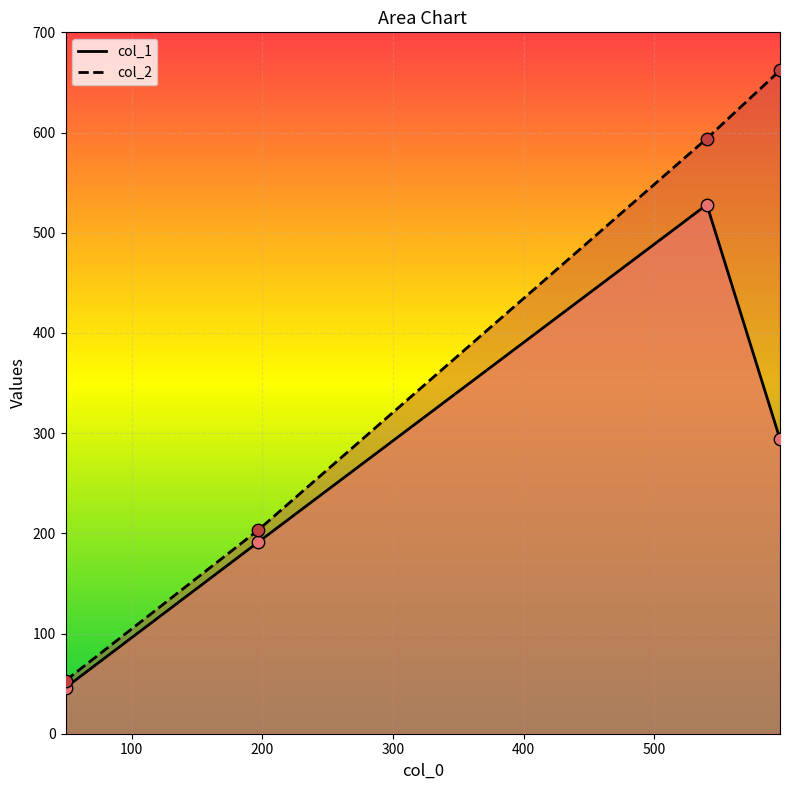

Which series reaches the minimum Y coordinate?

col_1